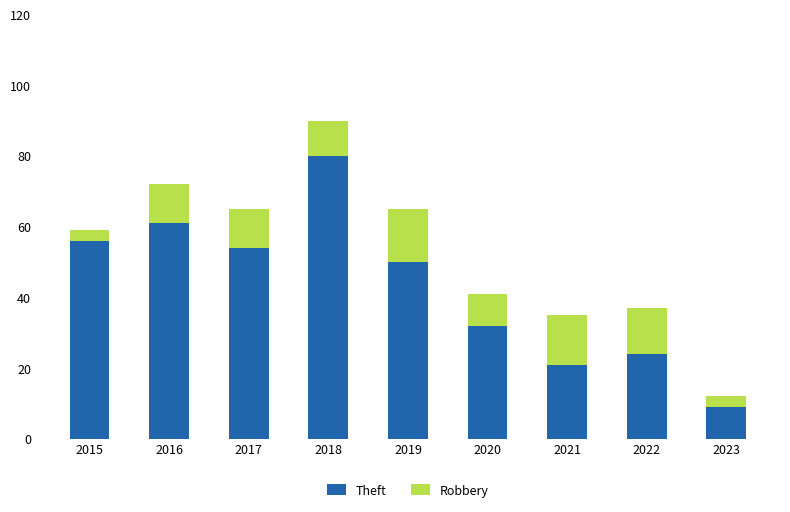

How many data points does each series have?

9